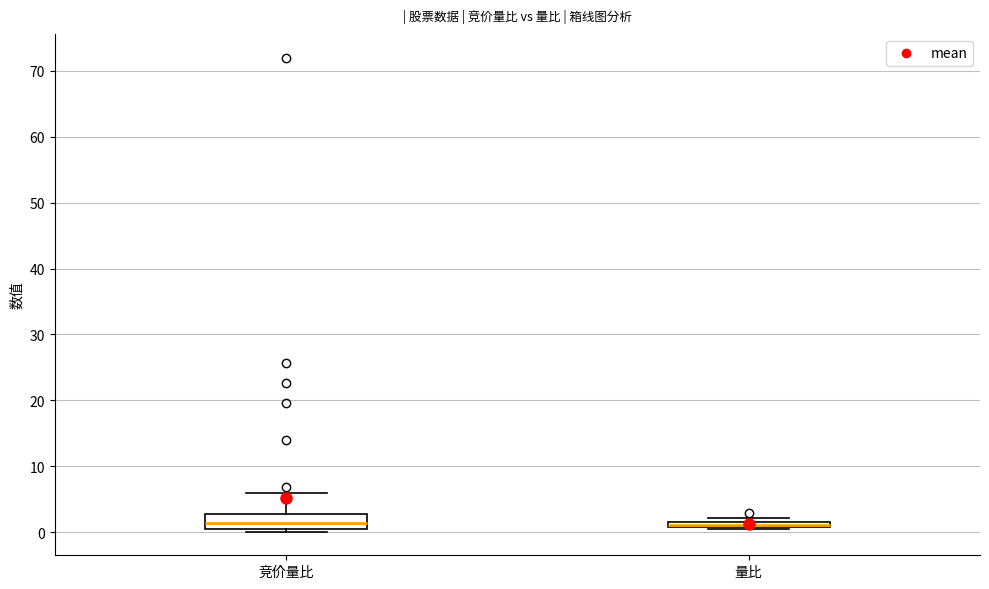

Where is the lower edge of the box for 量比 on the y-axis? The values are not printed on the chart, so give them approximately, as read against the axis.

1